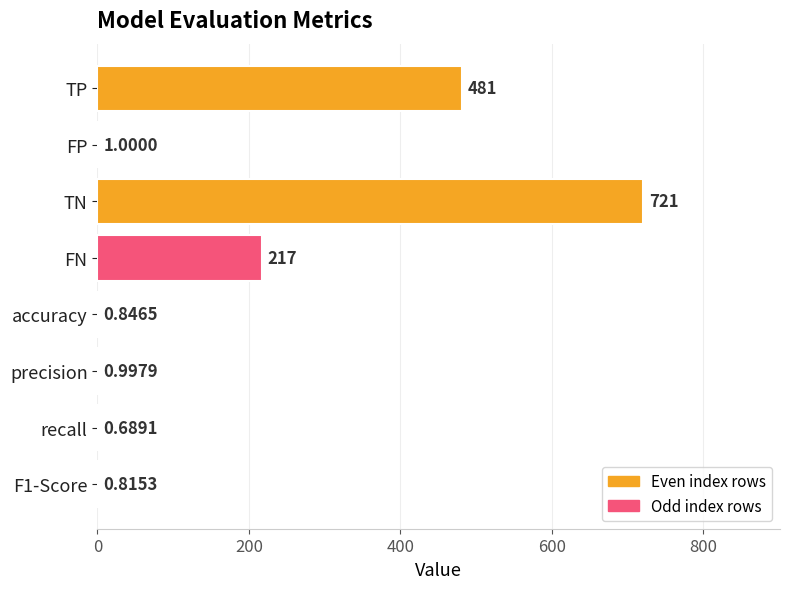

What is the sum of the values at precision and FP?

2.0